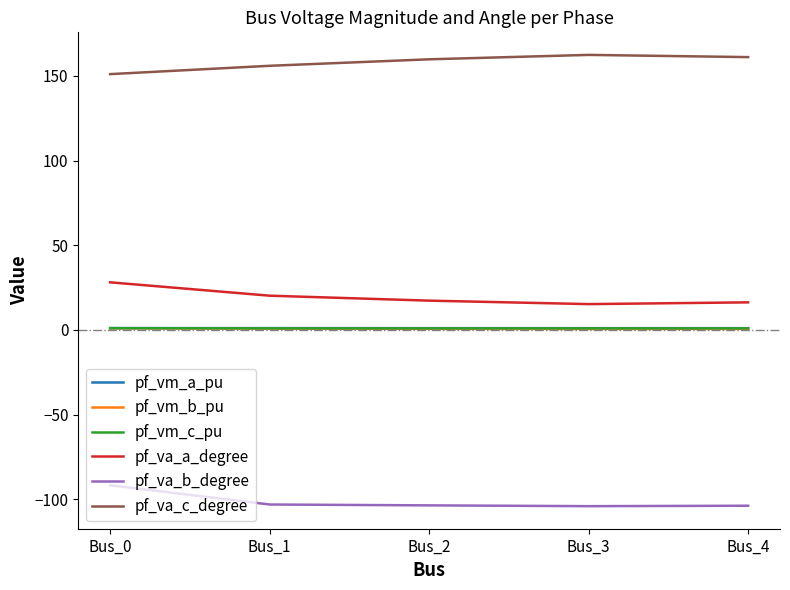

At which label is pf_va_a_degree closest to 21?

Bus_1